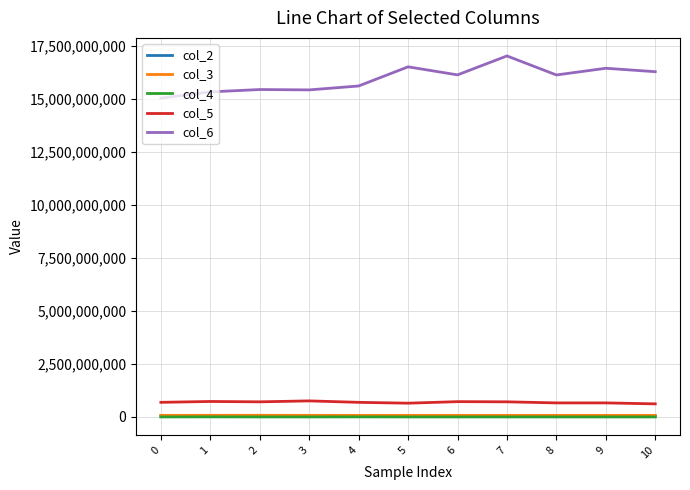

True or false: col_3 and col_2 cross at least once.

False